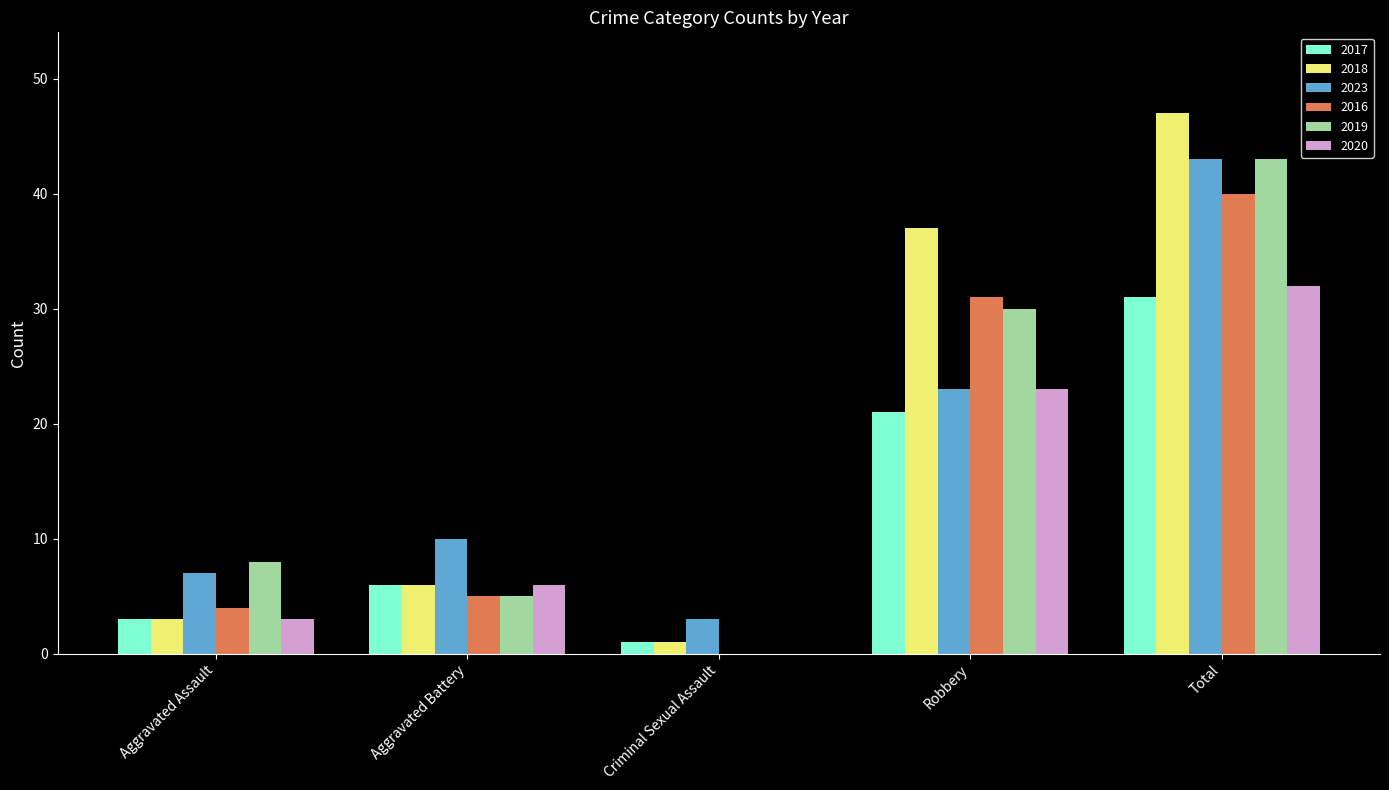

Which series has the largest total across all categories?

2018